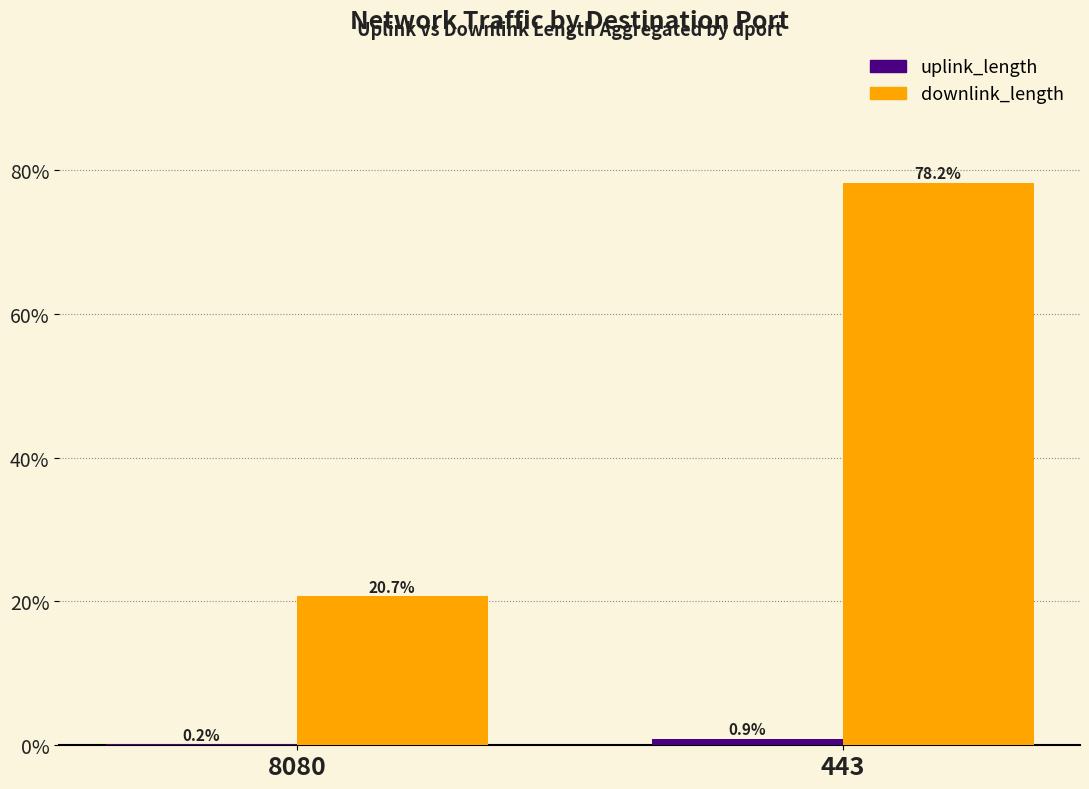

What is the total value across all series at 443?

79.1